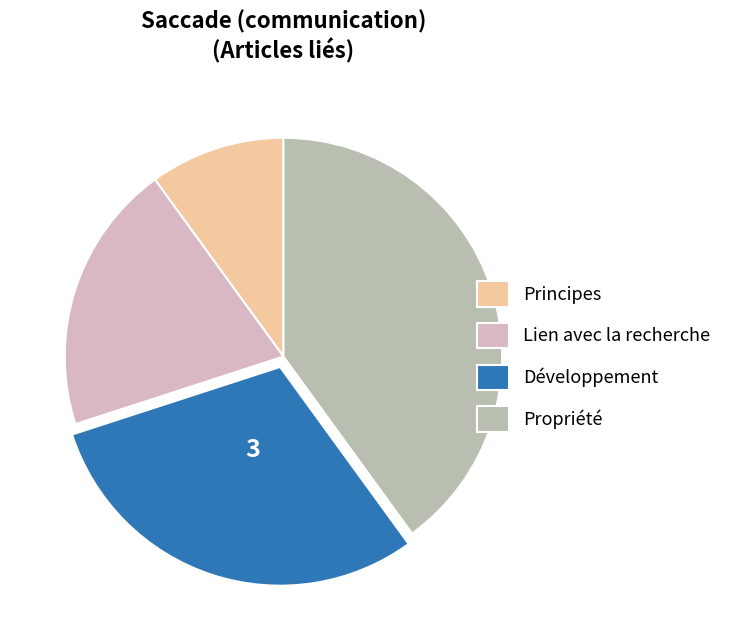

Is there any slice that represents more than half of the pie?

No